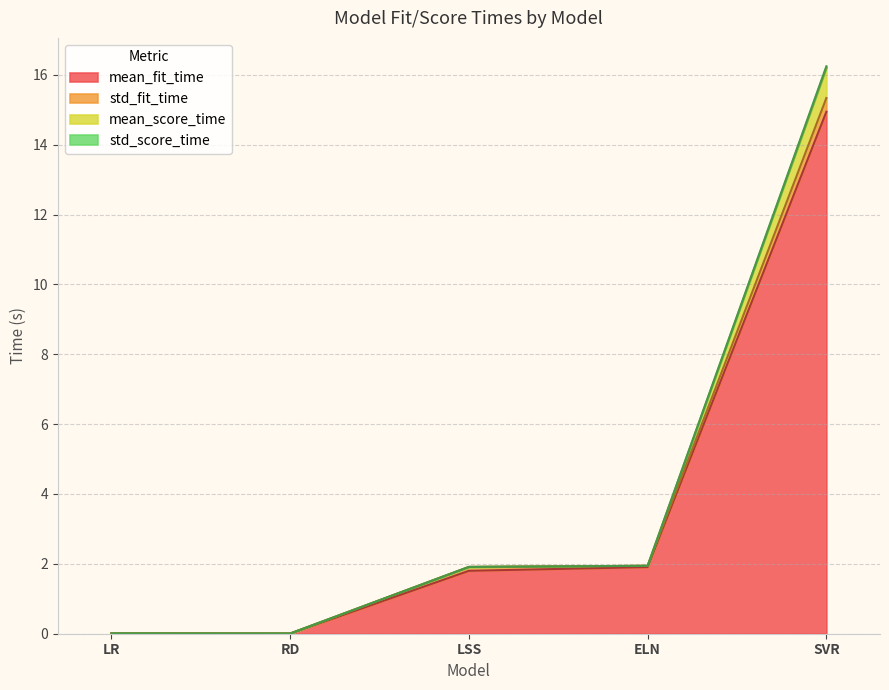

True or false: mean_fit_time and mean_score_time intersect in this chart.

False